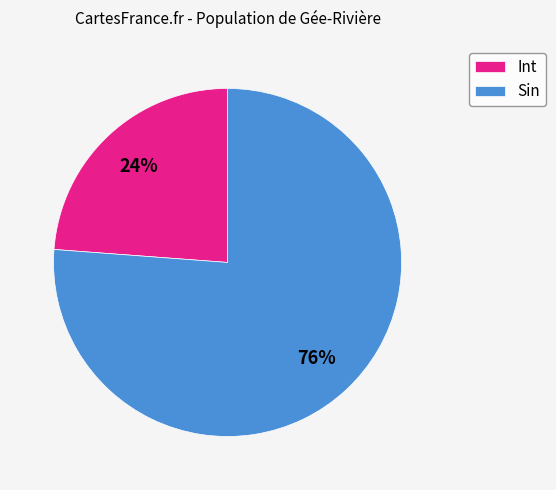

What percentage is the Sin slice, to the nearest percent?

76%